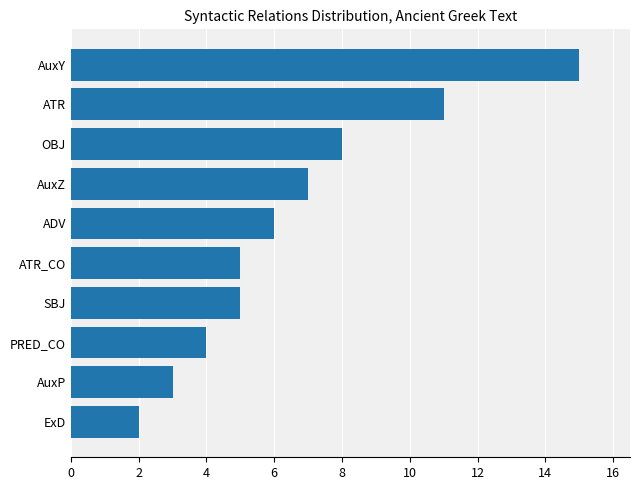

What is the maximum value shown in the chart?

15